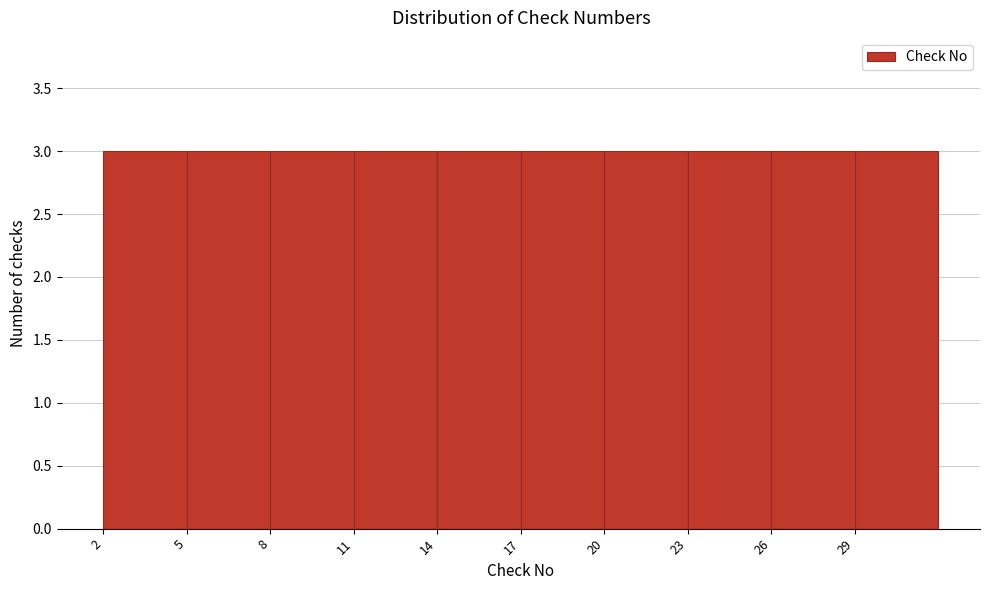

Reading left to right, transcribe this chart: for each bar, give the range it covers on the x-axis and its height. The values are not printed on the chart, so give them approximately, as read against the axis.

2 to 5: 3
5 to 8: 3
8 to 11: 3
11 to 14: 3
14 to 17: 3
17 to 20: 3
20 to 23: 3
23 to 26: 3
26 to 29: 3
29 to 32: 3